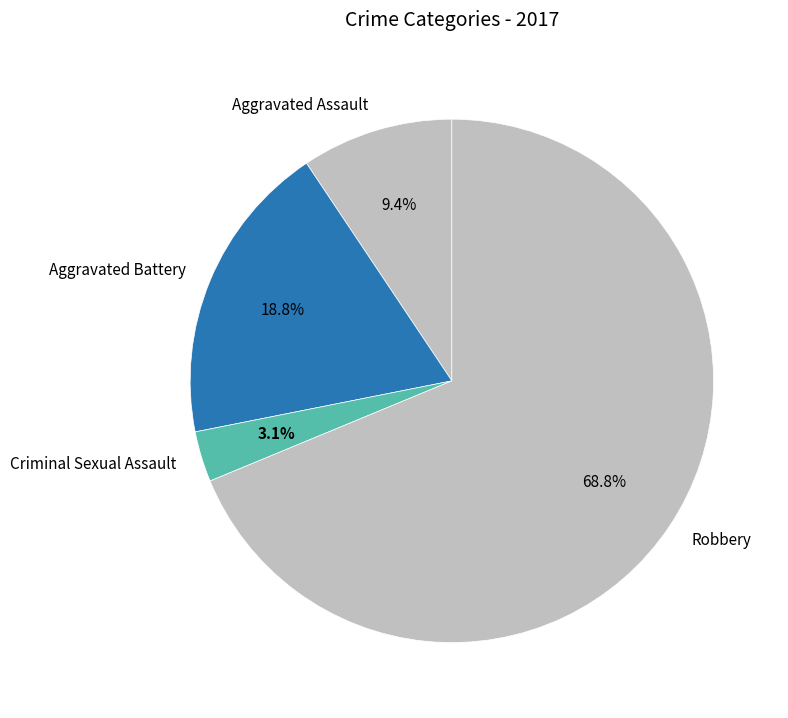

Is Criminal Sexual Assault the majority of the pie?

No